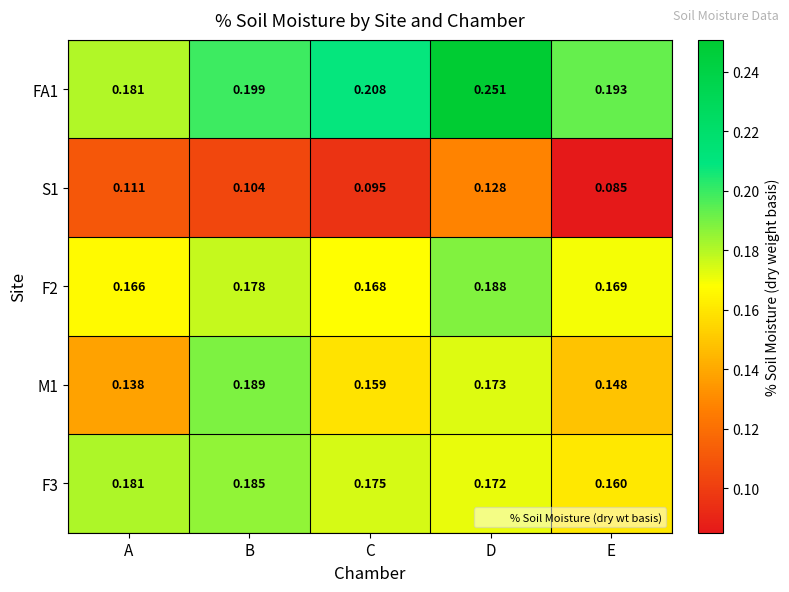

Rank the series at C from highest to lowest value.

FA1, F3, F2, M1, S1